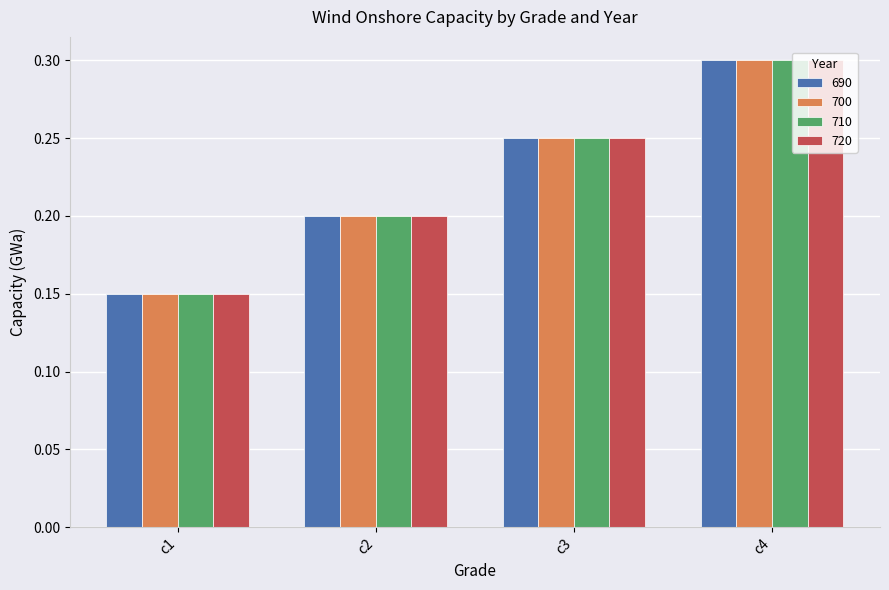

What is the sum of all 690 values?

0.9